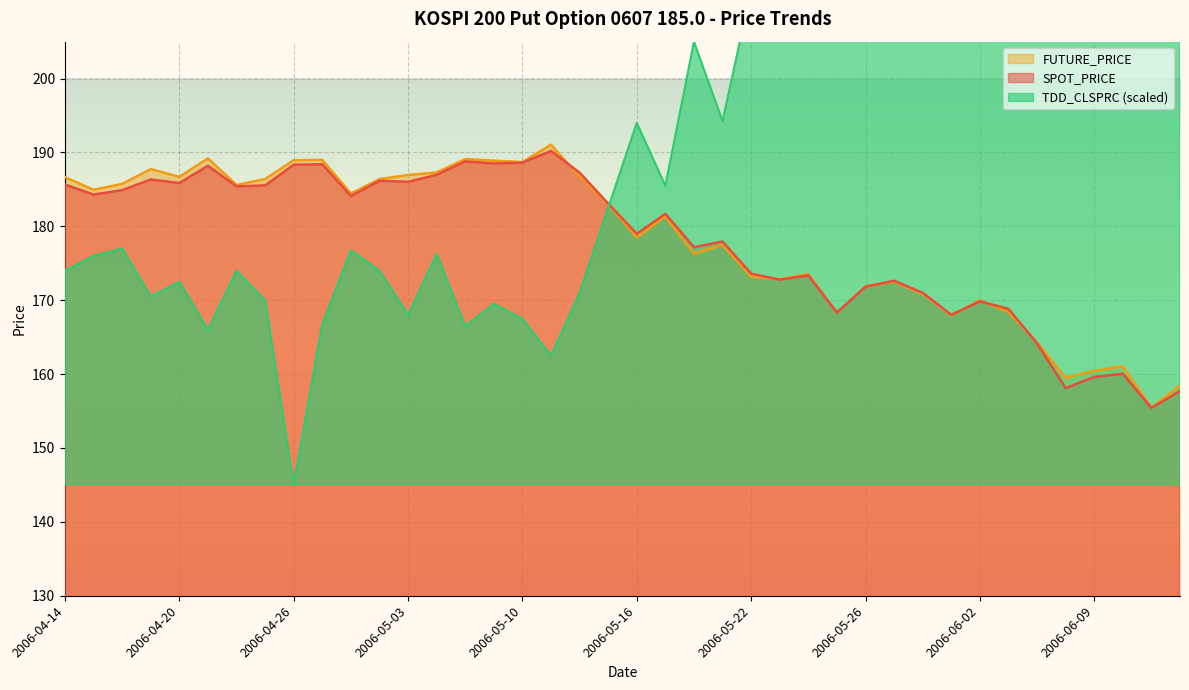

Reading right to left, what are all the values shown in this chart?

SPOT_PRICE: 157.7	155.4	160.1	159.6	158.1	164.2	168.8	169.8	168.0	171.0	172.6	171.8	168.3	173.4	172.8	173.6	177.9	177.2	181.7	179.0	183.1	187.3	190.2	188.6	188.5	188.8	187.0	186.0	186.2	184.1	188.4	188.3	185.5	185.4	188.2	185.9	186.3	184.9	184.3	185.7
FUTURE_PRICE: 158.4	155.4	161.1	160.4	159.5	164.3	168.4	170.0	167.9	170.8	172.5	171.9	168.3	173.6	172.8	173.2	177.5	176.3	181.3	178.5	183.0	186.8	191.1	188.7	188.9	189.1	187.3	186.9	186.4	184.4	189.0	188.9	186.4	185.6	189.2	186.7	187.8	185.8	184.9	186.7
TDD_CLSPRC: 276.2	294.5	267.8	272.0	287.5	250.0	232.5	223.8	230.0	218.2	210.2	217.5	230.0	218.5	220.8	212.0	194.2	205.0	185.5	194.0	182.5	171.0	162.5	167.5	169.5	166.5	176.2	168.0	174.0	176.8	166.8	145.0	170.0	174.0	166.0	172.5	170.5	177.0	176.0	174.0